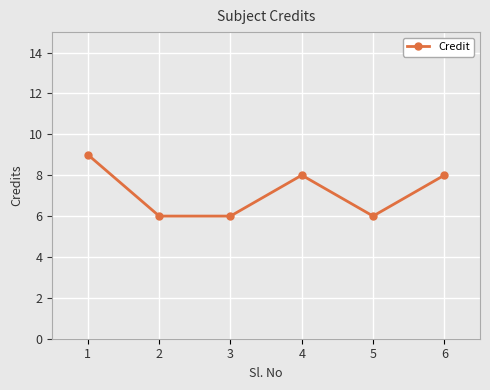

How many points are higher than both their immediate neighbors (excluding endpoints)?

1